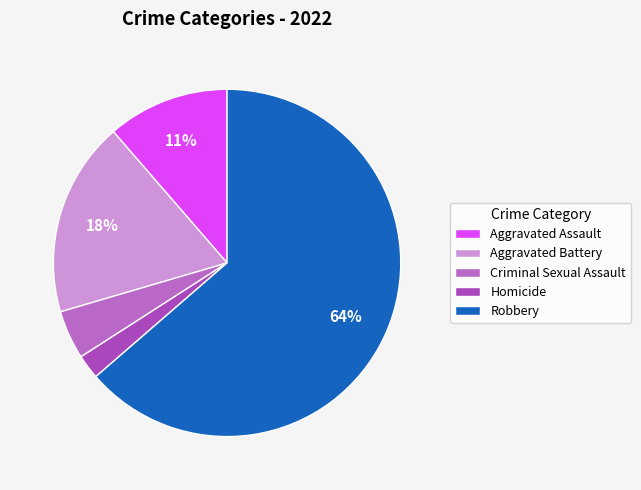

Combined, what portion of the pie is Criminal Sexual Assault and Homicide?

6.8%